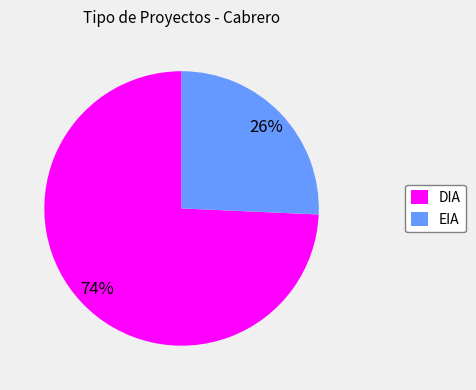

How many segments does this pie chart have?

2